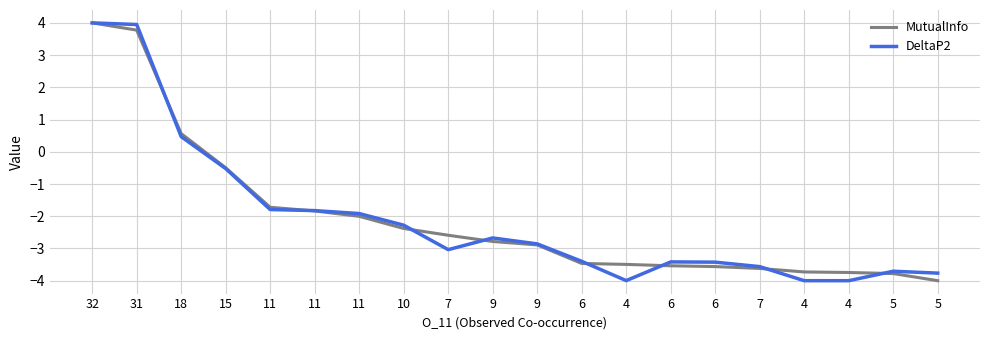

Which series has the largest range (max minus min)?

MutualInfo